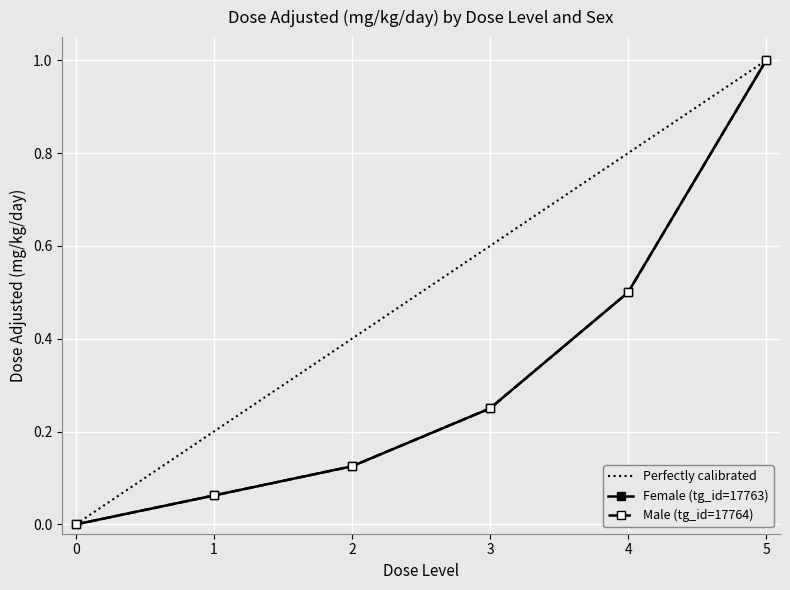

At which category is the sum across all series the highest?

5